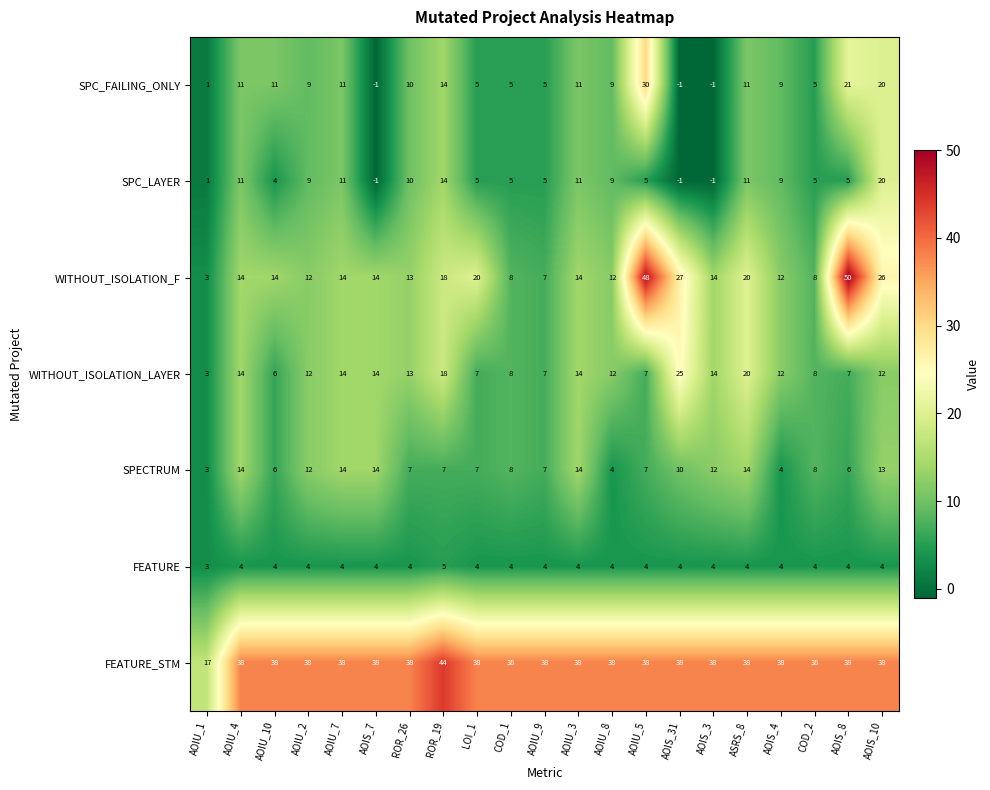

Where does the SPC_LAYER series first go above 5?

AOIU_4